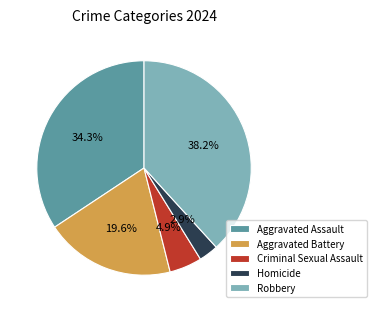

Count the number of slices in the pie.

5